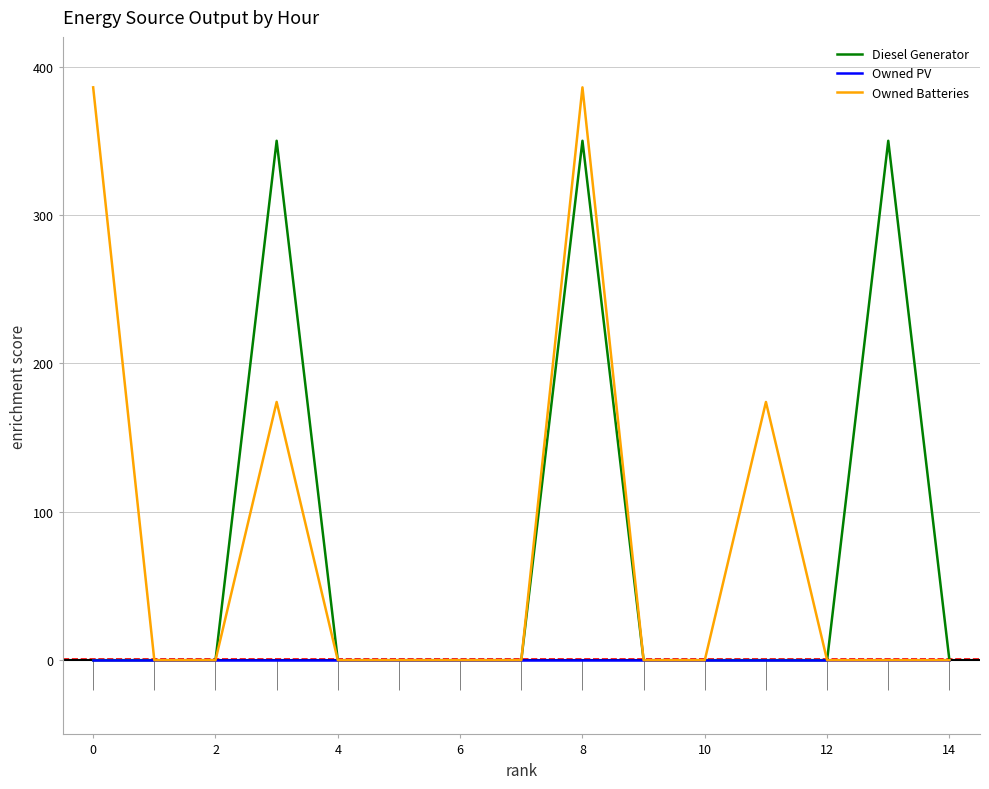

Which series has the largest range (max minus min)?

Owned Batteries